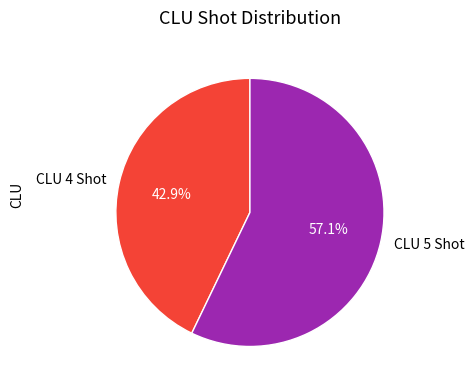

True or false: CLU 4 Shot accounts for 28% of the total.

False